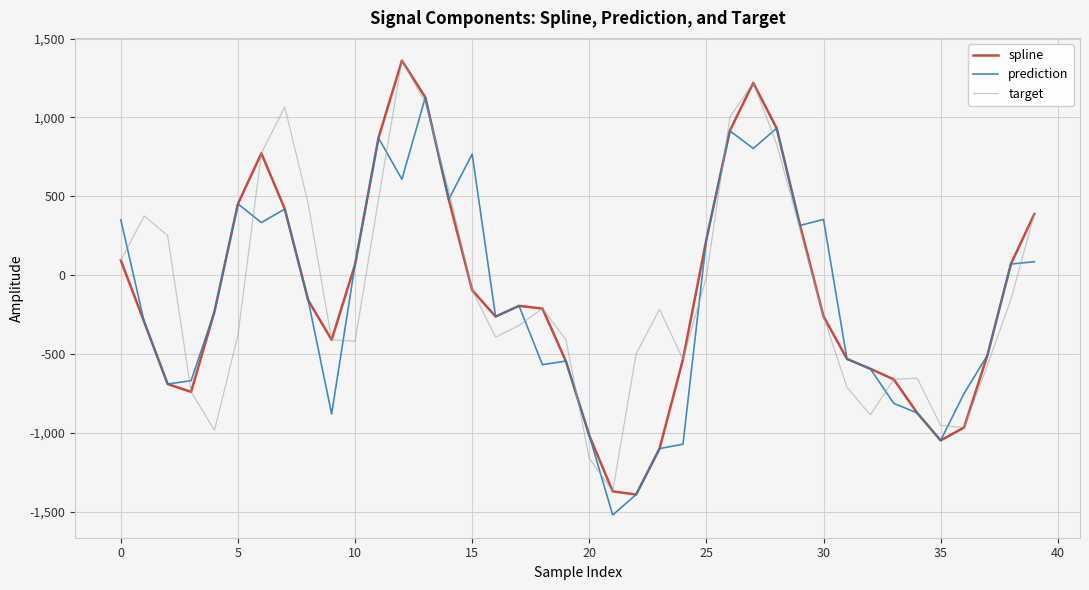

What is the maximum value shown in the chart?

1360.6